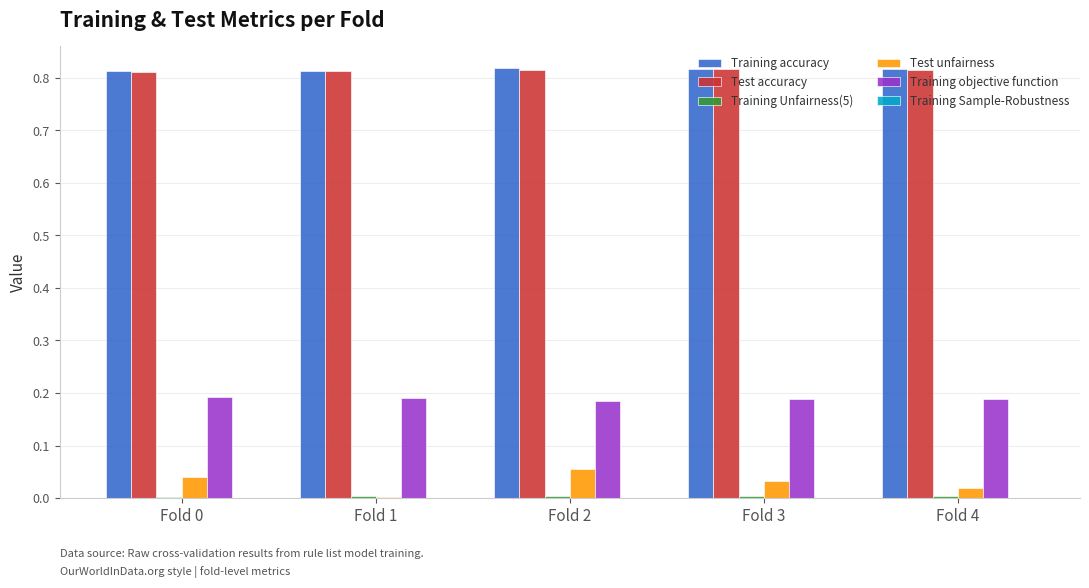

The Training accuracy series shows 1.2 at Fold 2. True or false?

False